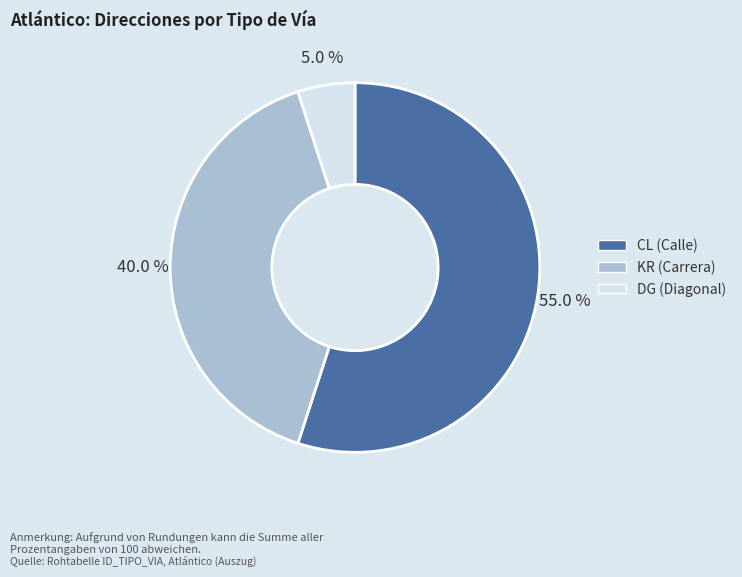

How much of the chart is everything except DG?

95.0%